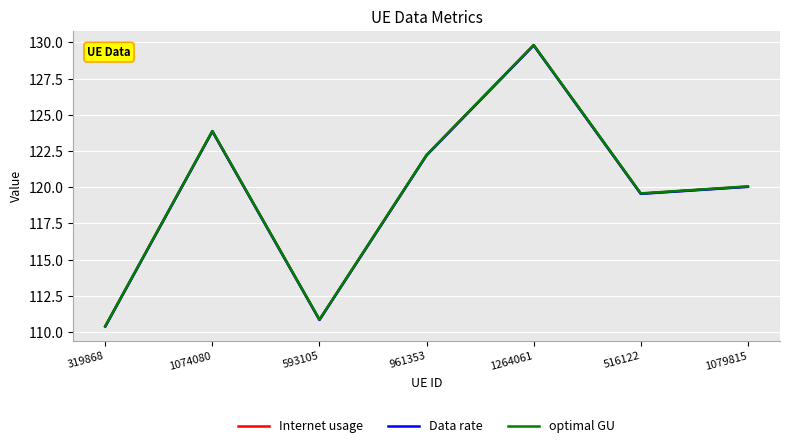

True or false: optimal GU and Data rate intersect in this chart.

False